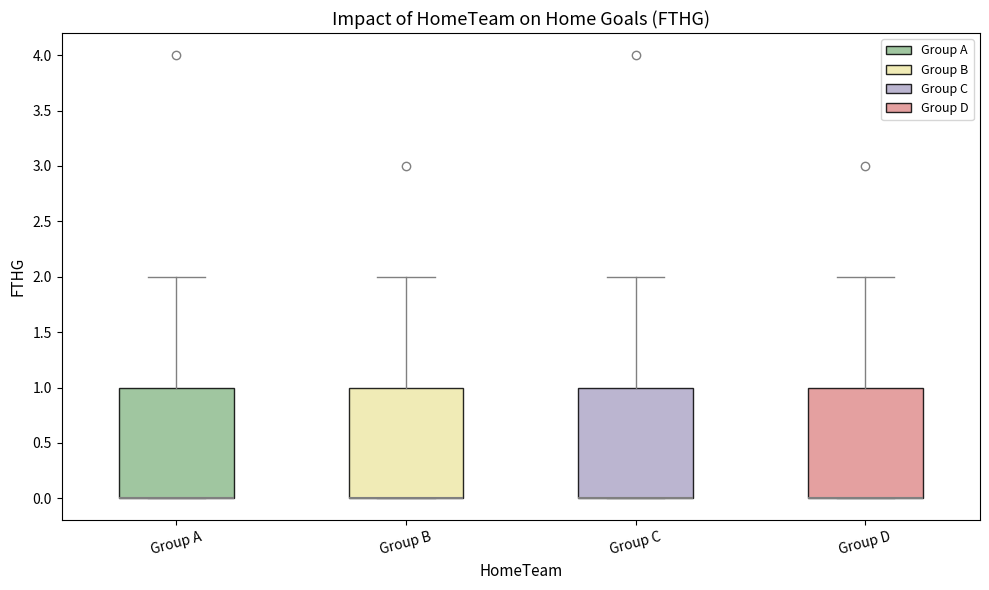

Reading left to right, transcribe this box plot: for each box, give where its median line is, the range the box spans, and where its two whiskers end, as read against the y-axis. The values are not printed on the chart, so give them approximately, as read against the axis.

Group A: median 0 (drawn on the box's lower edge), box 0 to 1, whiskers 0 to 2
Group B: median 0 (drawn on the box's lower edge), box 0 to 1, whiskers 0 to 2
Group C: median 0 (drawn on the box's lower edge), box 0 to 1, whiskers 0 to 2
Group D: median 0 (drawn on the box's lower edge), box 0 to 1, whiskers 0 to 2